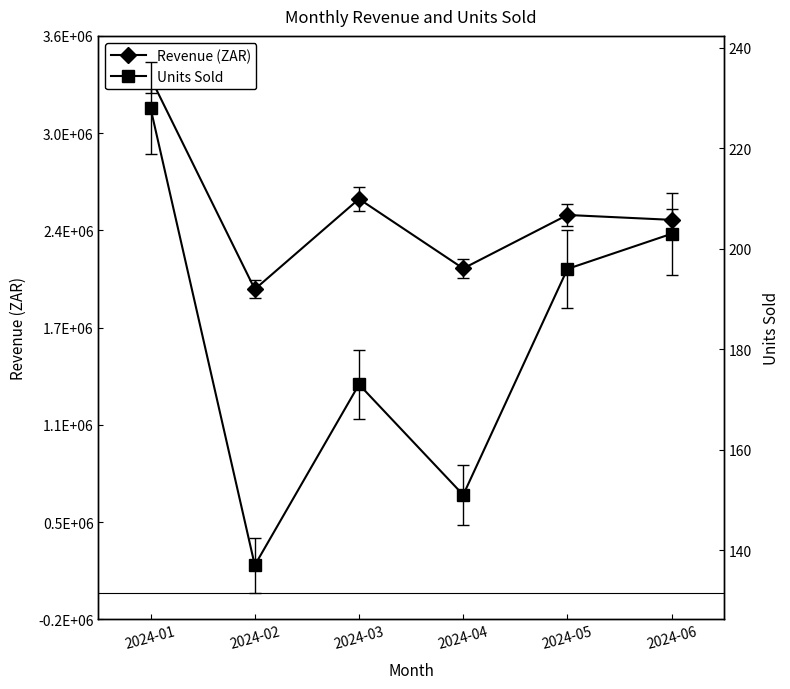

Is this an area chart (filled region under the line)?

No